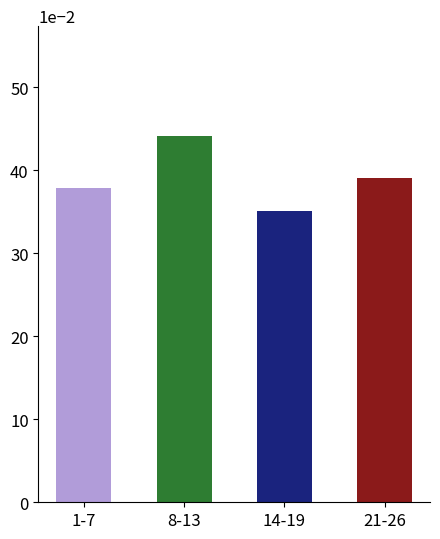

Is it true that the value at 1-7 is 0.7?

False